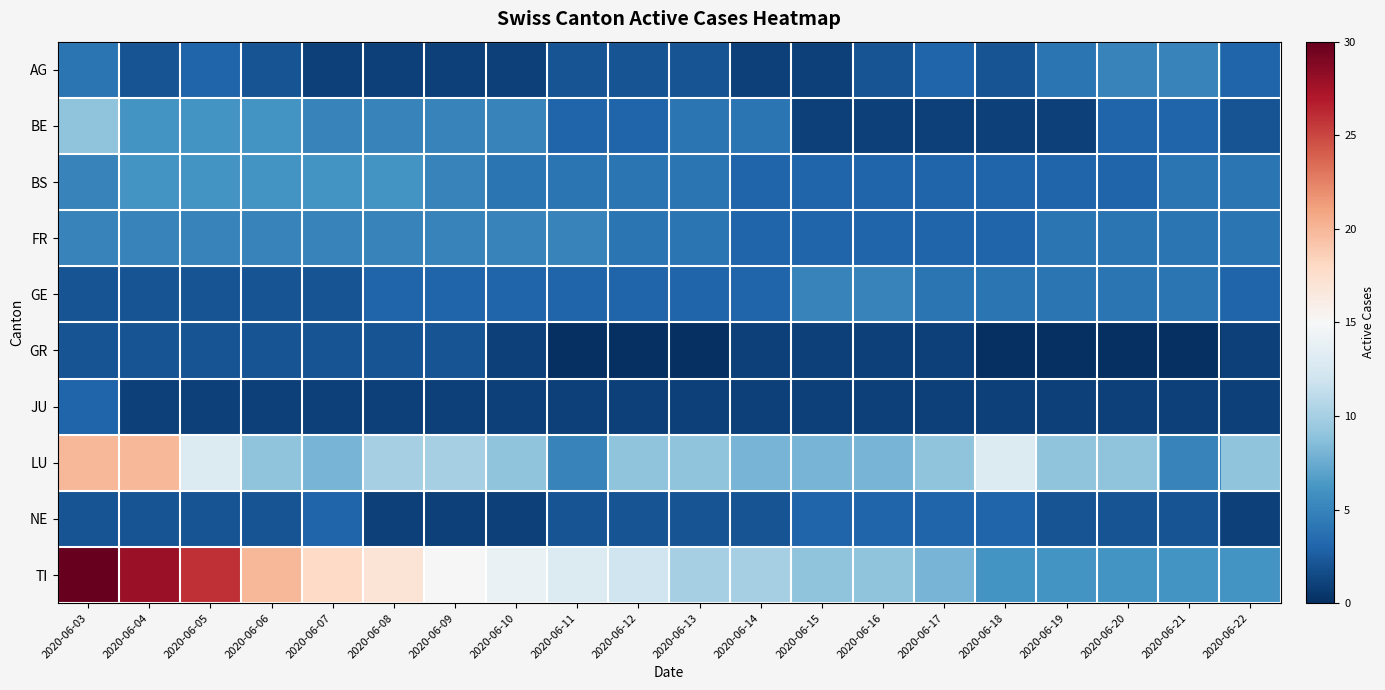

Which has a higher value, 2020-06-05 or 2020-06-20?

2020-06-20